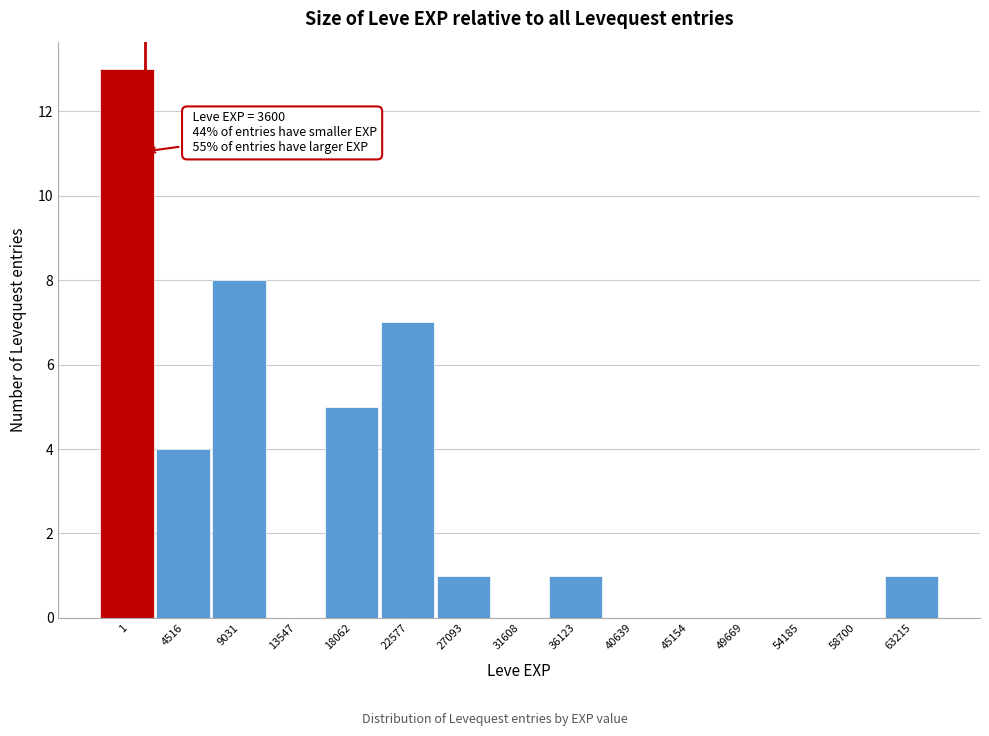

Reading left to right, list all the values displayed in this chart.

1=13	4516=4	9031=8	13547=0	18062=5	22577=7	27093=1	31608=0	36123=1	40639=0	45154=0	49669=0	54185=0	58700=0	63215=1